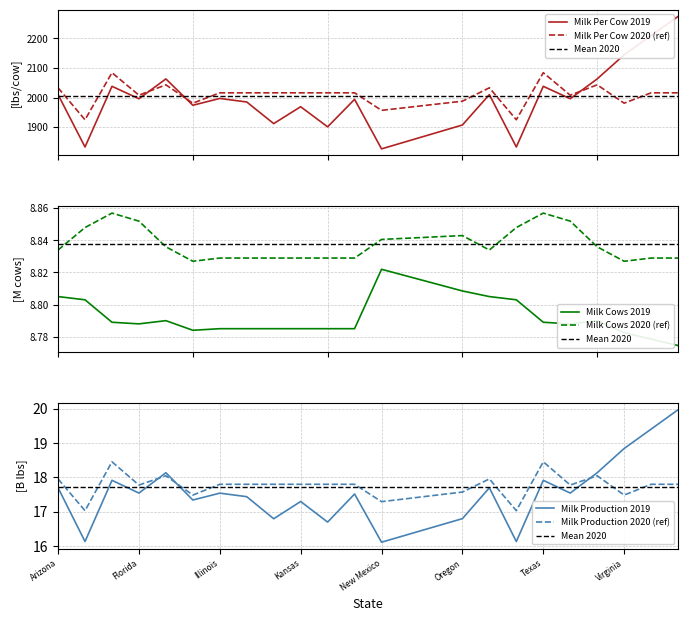

True or false: milk_per_cow_2019 and milk_cows_2020 intersect in this chart.

False